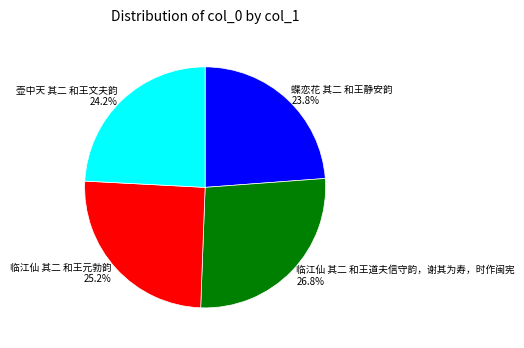

Is 壶中天 其二 和王文夫韵 the majority of the pie?

No